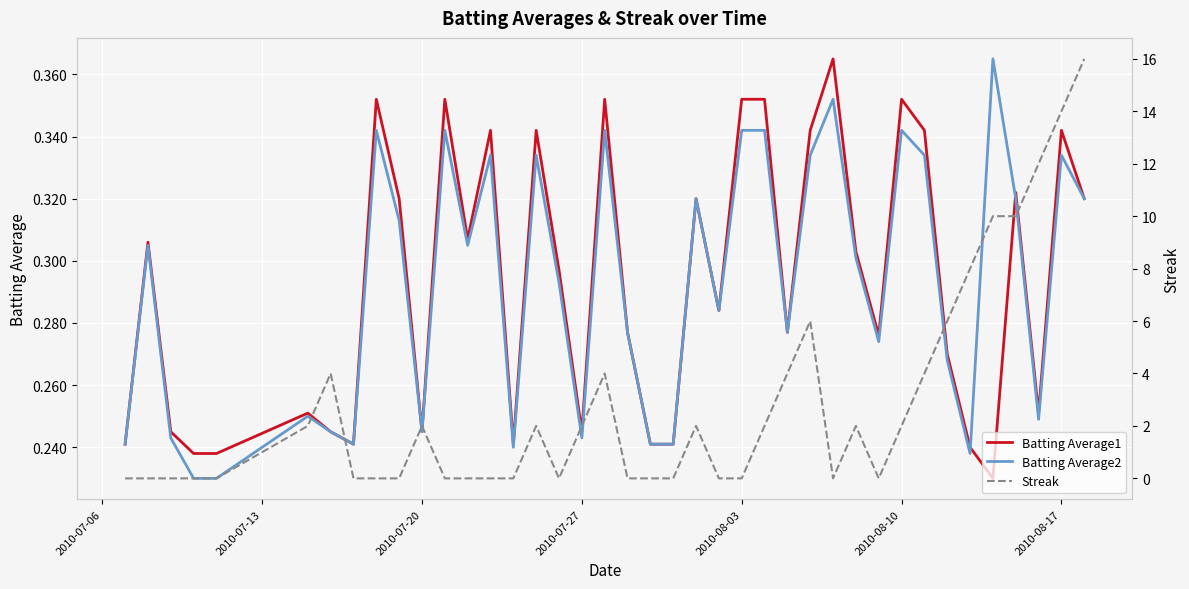

What is the value of the Batting Average1 point at the 36th from the left?

0.2